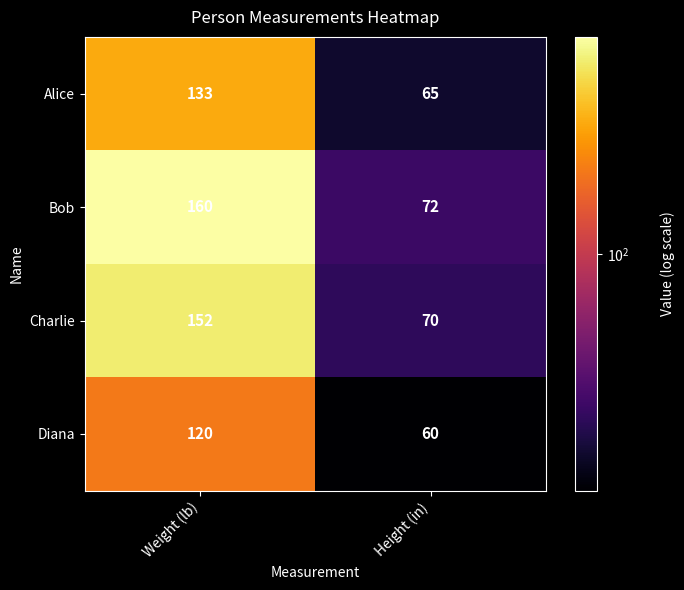

At Weight (lb), list the series in order from smallest to largest.

Diana, Alice, Charlie, Bob